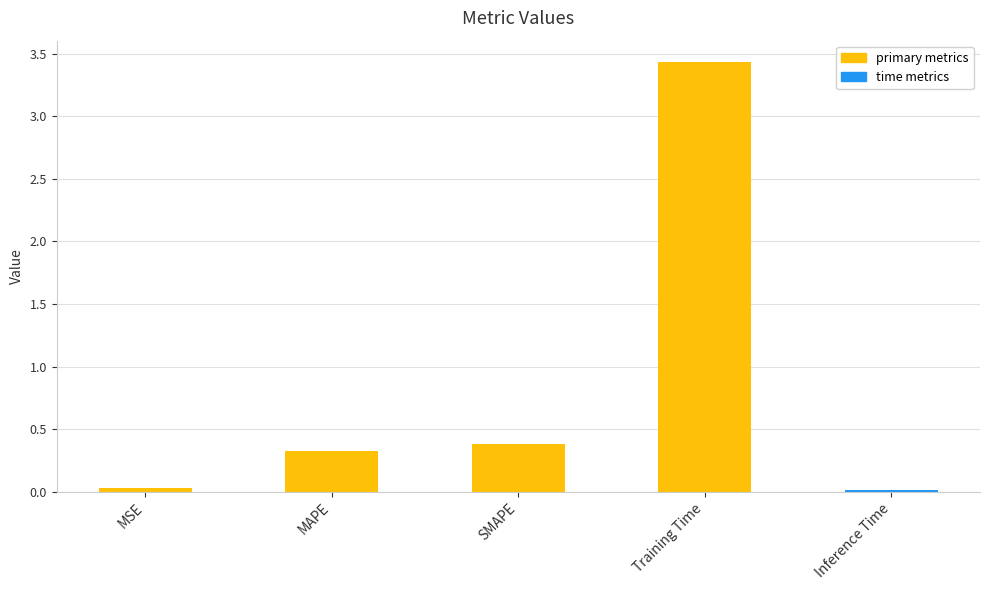

What is the maximum value shown in the chart?

3.4